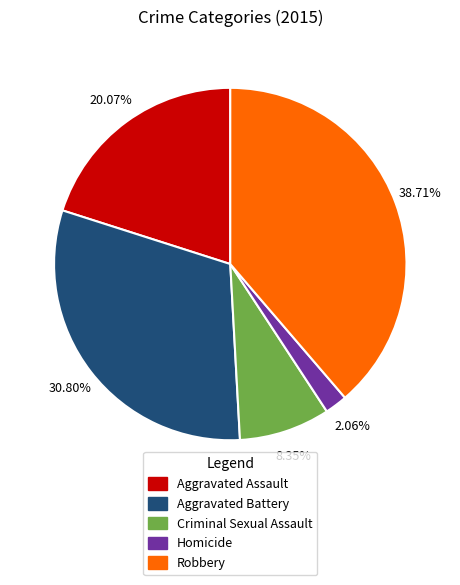

What portion of the pie excludes Robbery?

61.3%